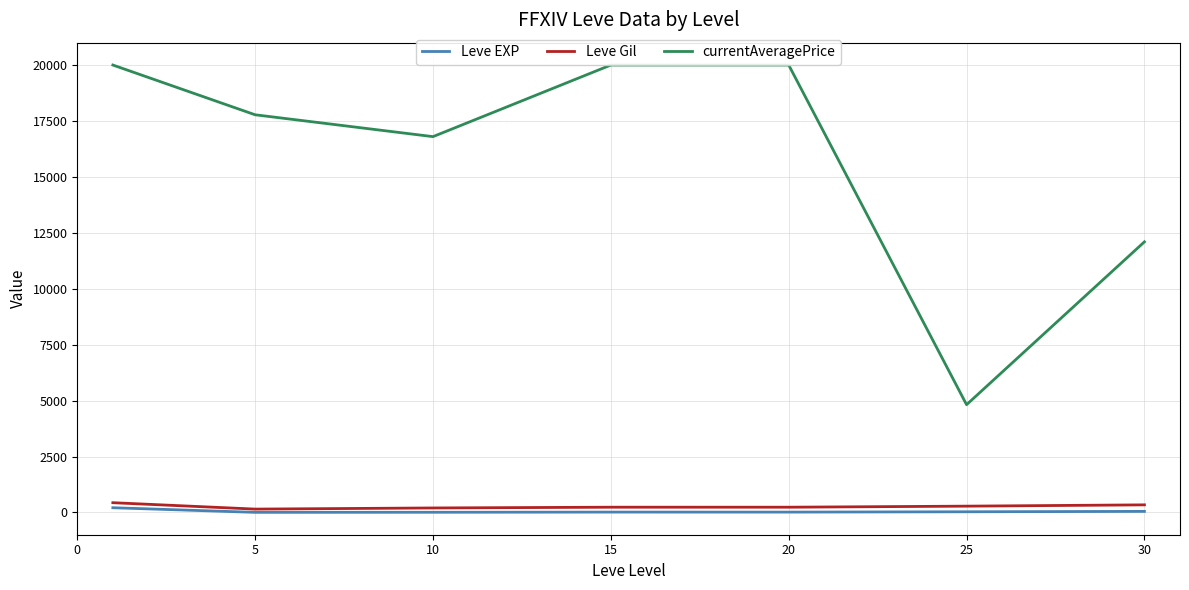

What is the lowest value of the currentAveragePrice series?

4817.2